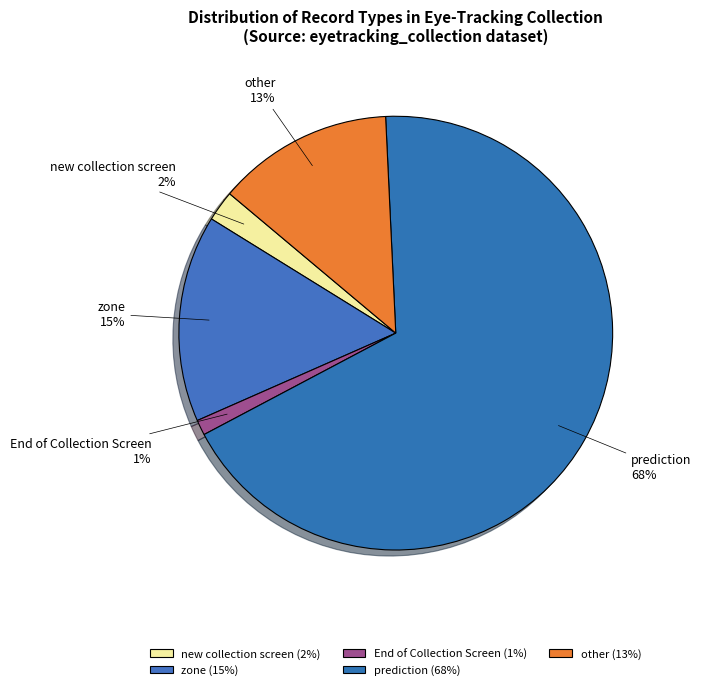

What is the ratio of the value at End of Collection Screen to the value at new collection screen?

0.5